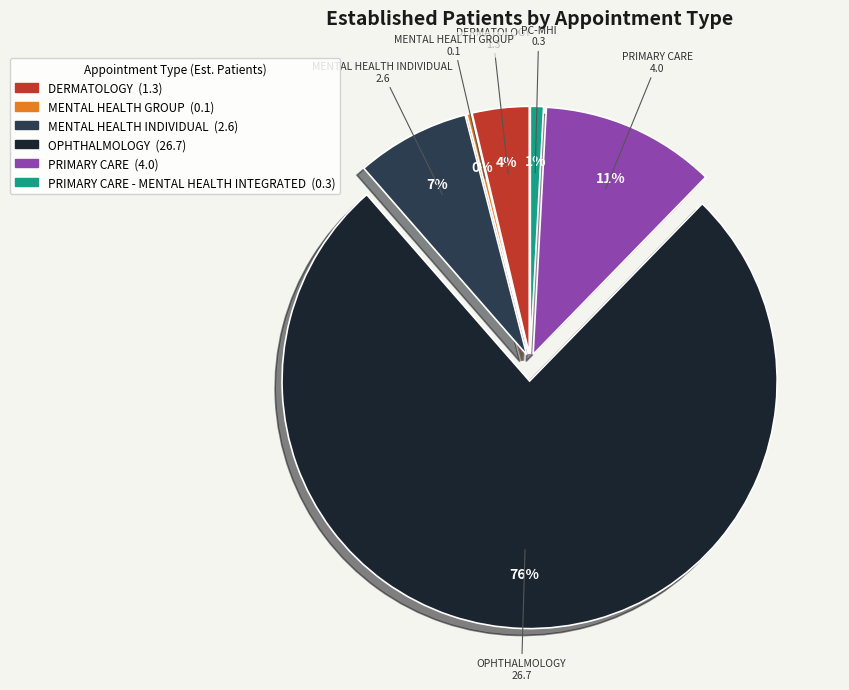

To the nearest percent, what is the average slice percentage?

17%